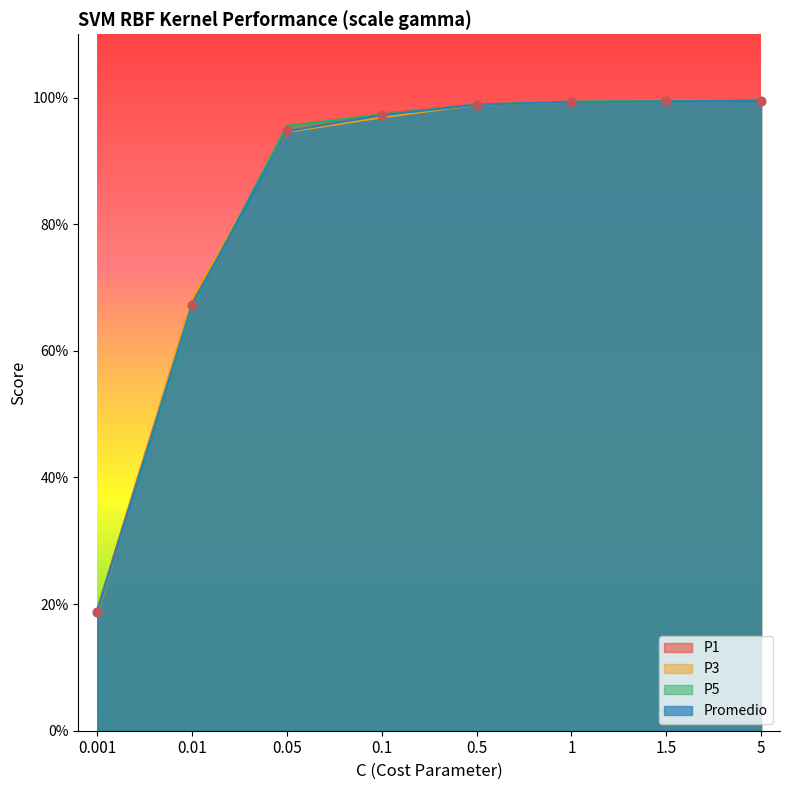

Which series reaches the maximum Y coordinate?

P5